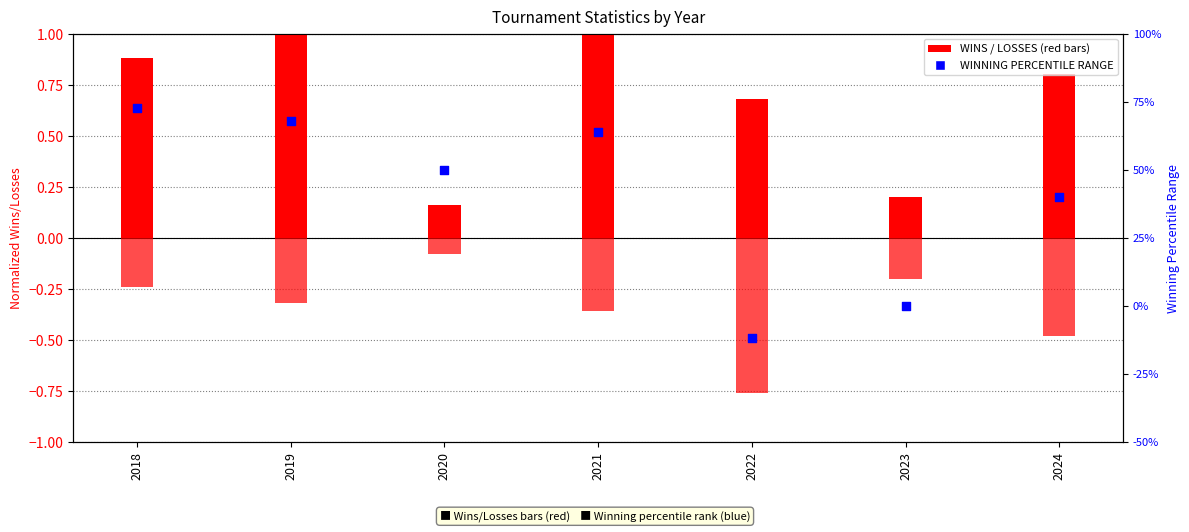

Which series reaches the minimum Y coordinate?

LOSSES